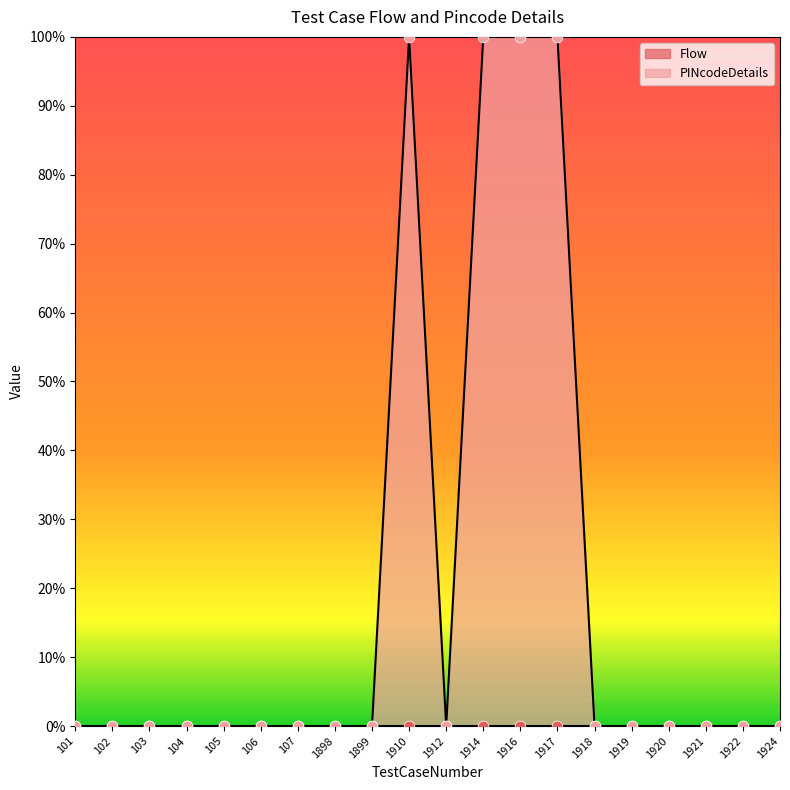

What is the change in value from 1899 to 1910?

+1.0